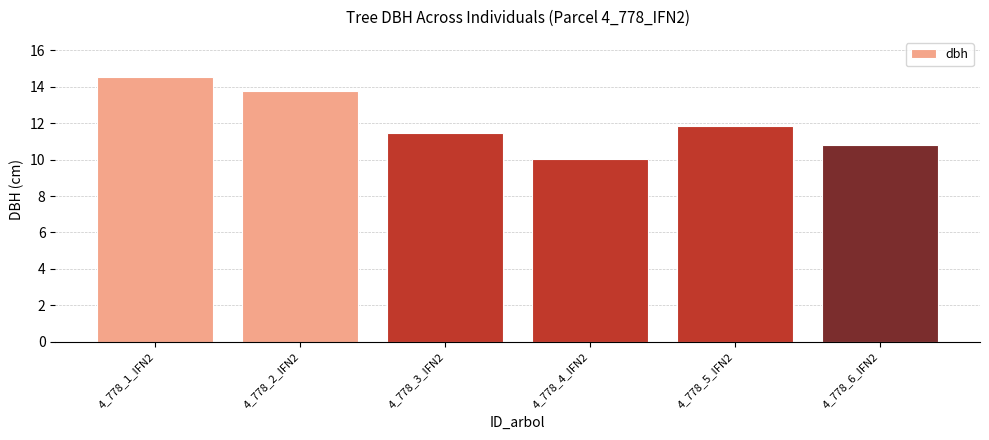

Between 4_778_6_IFN2 and 4_778_2_IFN2, which is larger?

4_778_2_IFN2